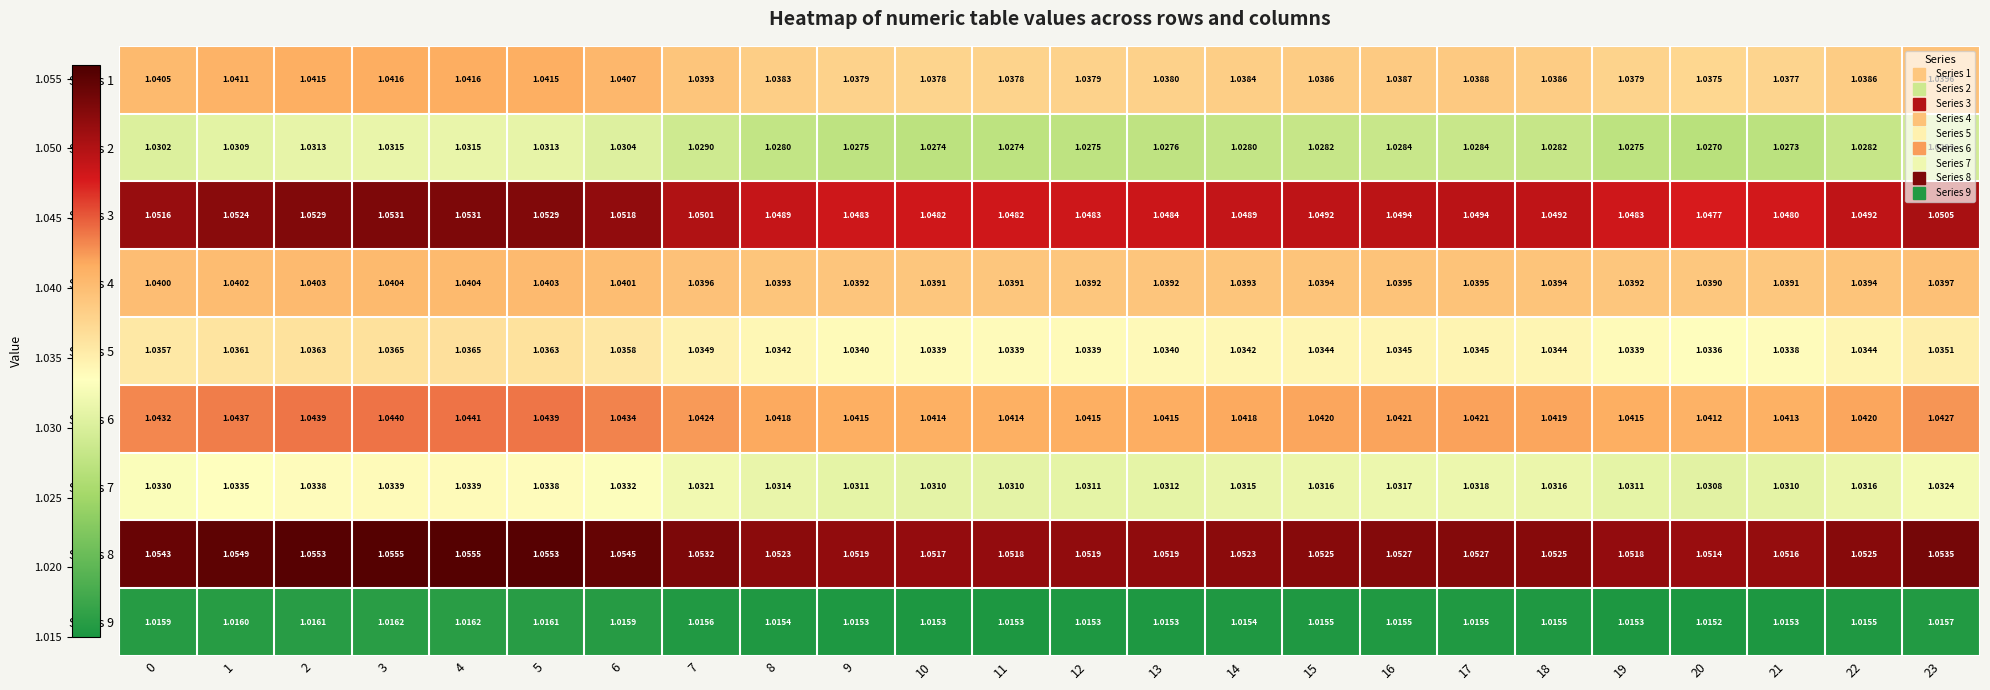

Is the value of Series 3 at 9 greater than the value of Series 1 at 21?

Yes